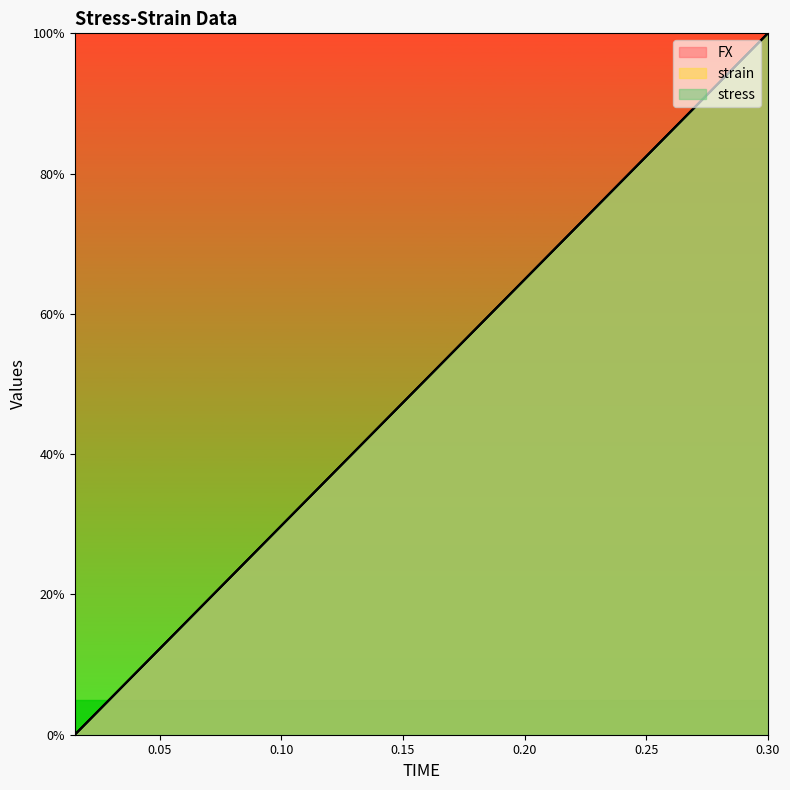

How many intersections are there between strain and FX?

7